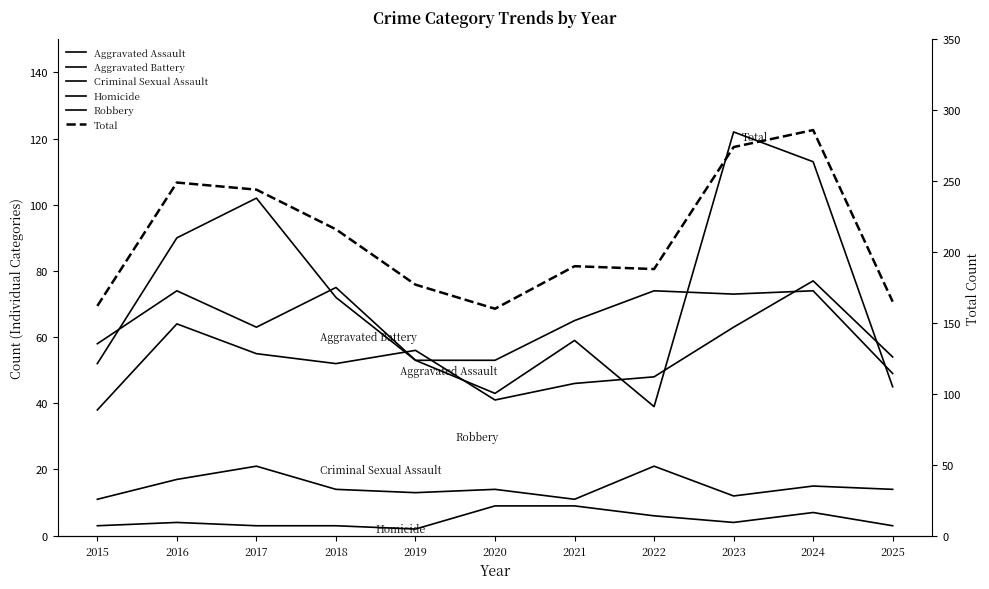

Reading right to left, transcribe all the data shown in this chart.

Aggravated Assault: 2025=54	2024=77	2023=63	2022=48	2021=46	2020=41	2019=56	2018=52	2017=55	2016=64	2015=38
Aggravated Battery: 2025=49	2024=74	2023=73	2022=74	2021=65	2020=53	2019=53	2018=75	2017=63	2016=74	2015=58
Criminal Sexual Assault: 2025=14	2024=15	2023=12	2022=21	2021=11	2020=14	2019=13	2018=14	2017=21	2016=17	2015=11
Homicide: 2025=3	2024=7	2023=4	2022=6	2021=9	2020=9	2019=2	2018=3	2017=3	2016=4	2015=3
Robbery: 2025=45	2024=113	2023=122	2022=39	2021=59	2020=43	2019=53	2018=72	2017=102	2016=90	2015=52
Total: 2025=165	2024=286	2023=274	2022=188	2021=190	2020=160	2019=177	2018=216	2017=244	2016=249	2015=162